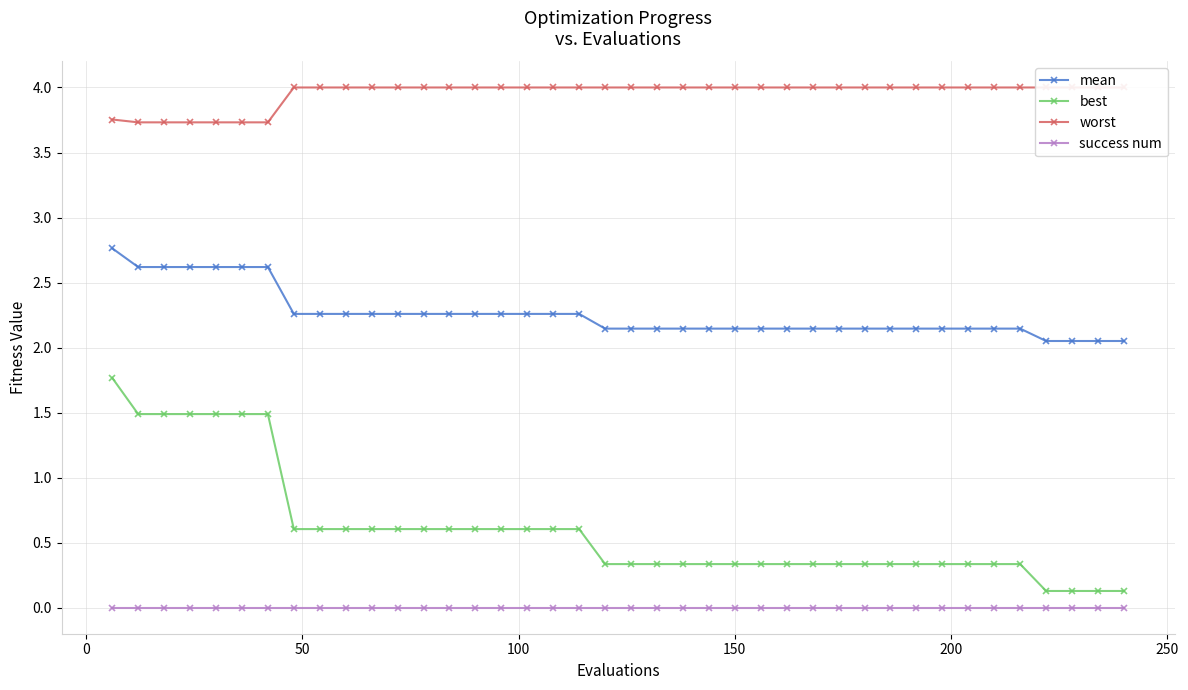

True or false: mean and best intersect in this chart.

False